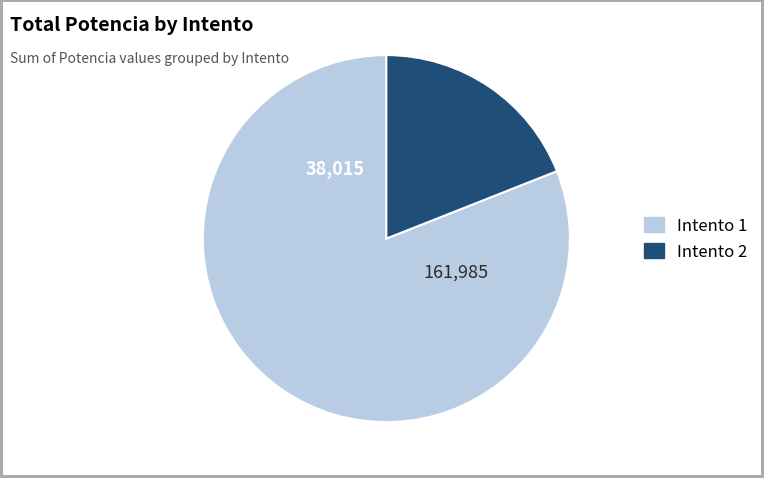

Is there any slice that represents more than half of the pie?

Yes